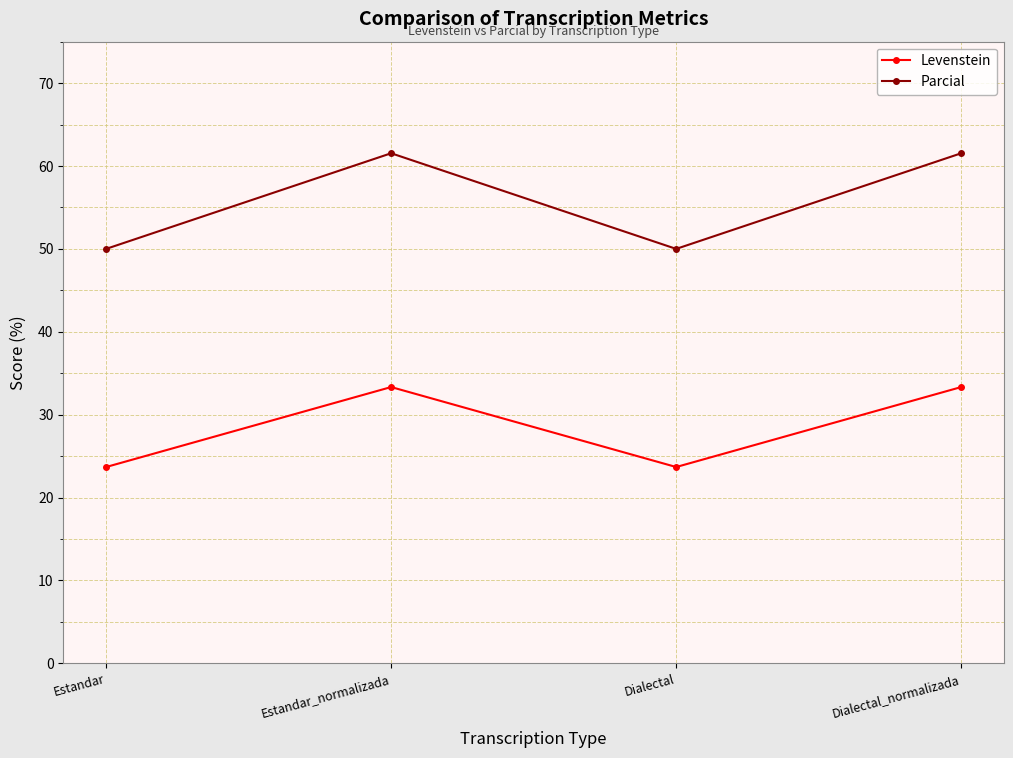

True or false: Levenstein and Parcial intersect in this chart.

False